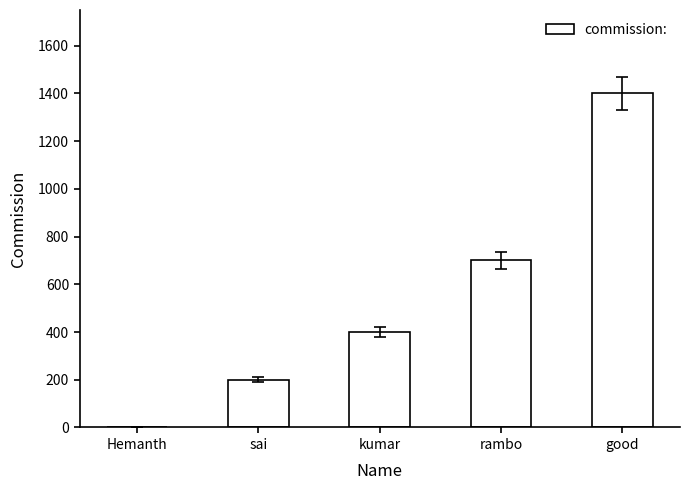

Between rambo and good, which is larger?

good